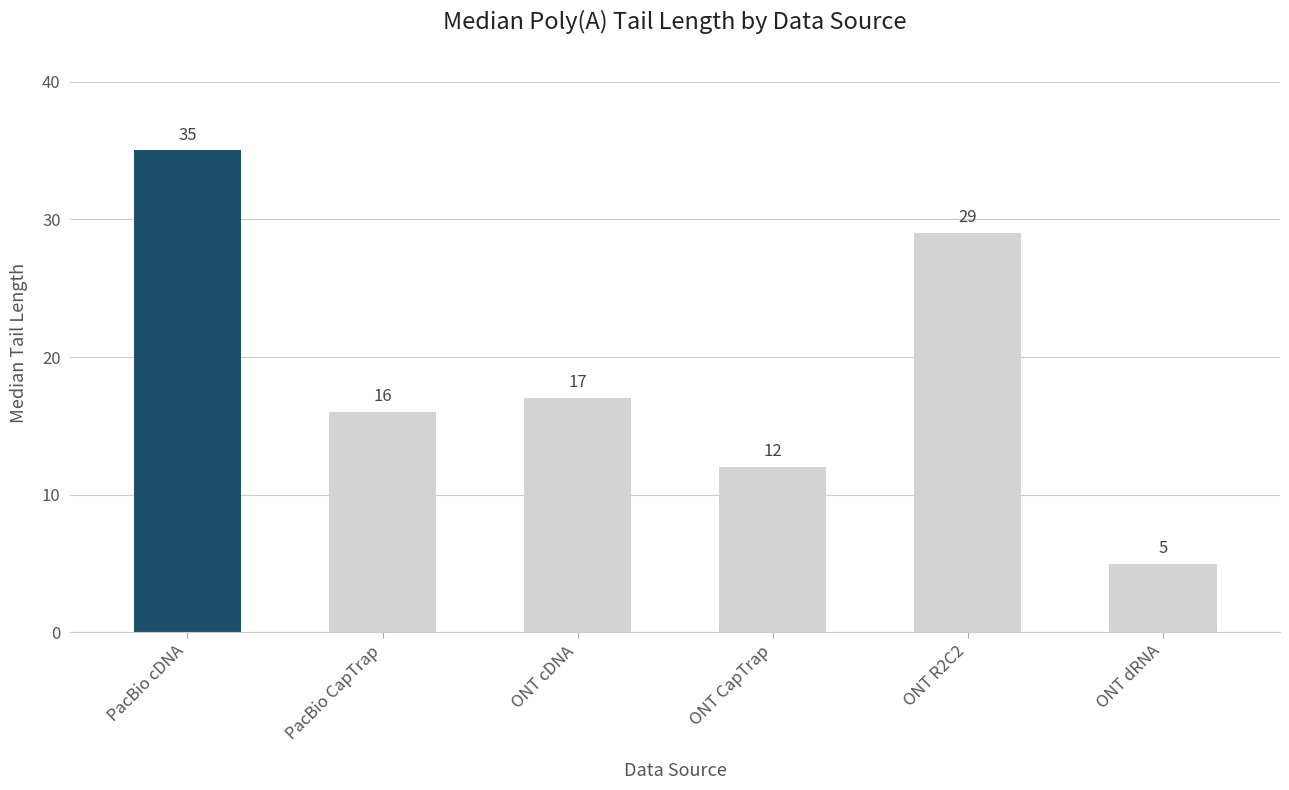

What is the difference between the values at PacBio cDNA and ONT CapTrap?

23